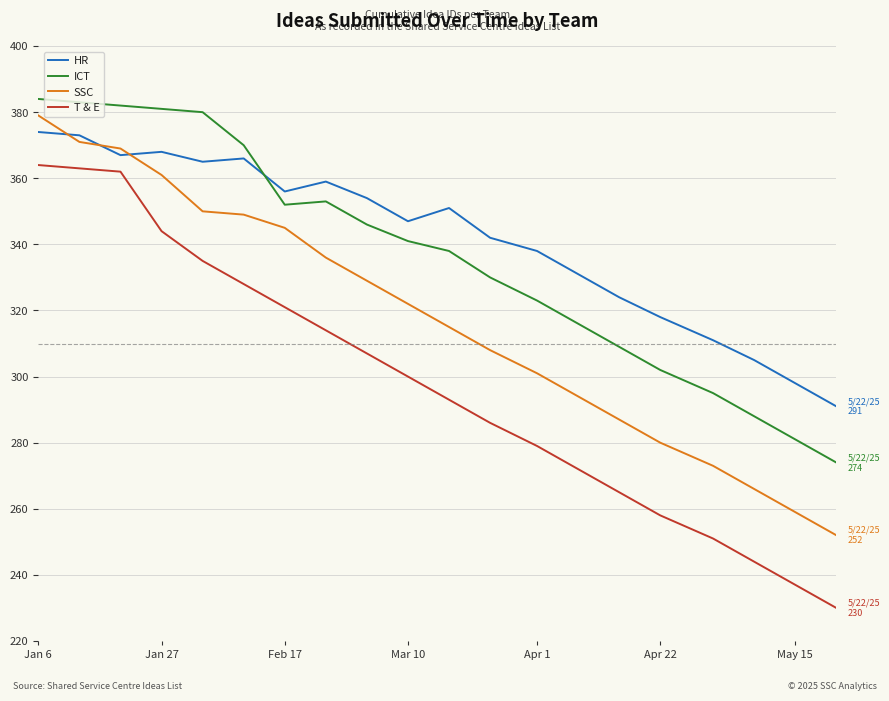

What is the greatest value displayed?

384